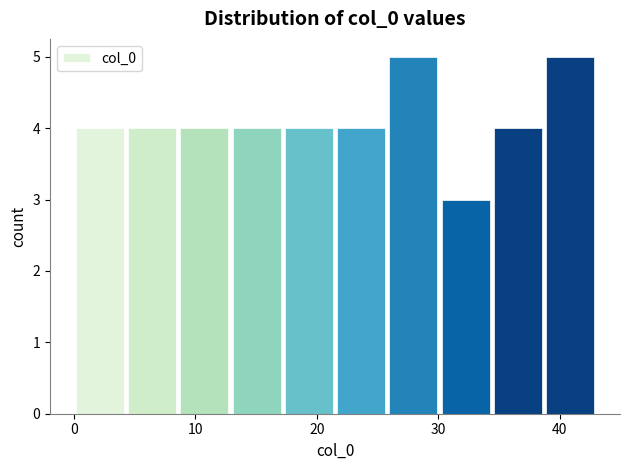

Reading left to right, transcribe this chart: for each bar, give the range it covers on the x-axis and its height. Neither the bar edges nor the heights are printed on the chart, so give them approximately, as read against the axes.

0.0 to 4.3: 4
4.3 to 8.6: 4
8.6 to 12.9: 4
12.9 to 17.2: 4
17.2 to 21.5: 4
21.5 to 25.8: 4
25.8 to 30.1: 5
30.1 to 34.4: 3
34.4 to 38.7: 4
38.7 to 43.0: 5